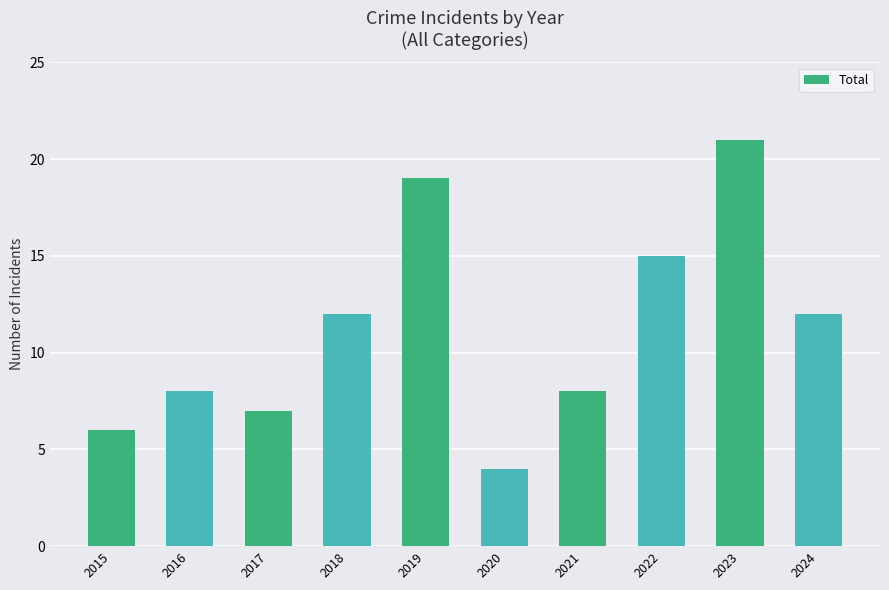

What is the value of the 3rd bar from the left?

7